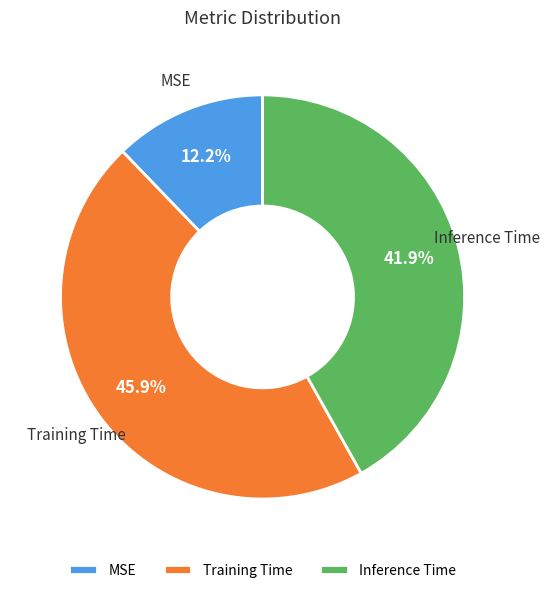

To the nearest percent, what is the combined percentage of Training Time and MSE?

58%